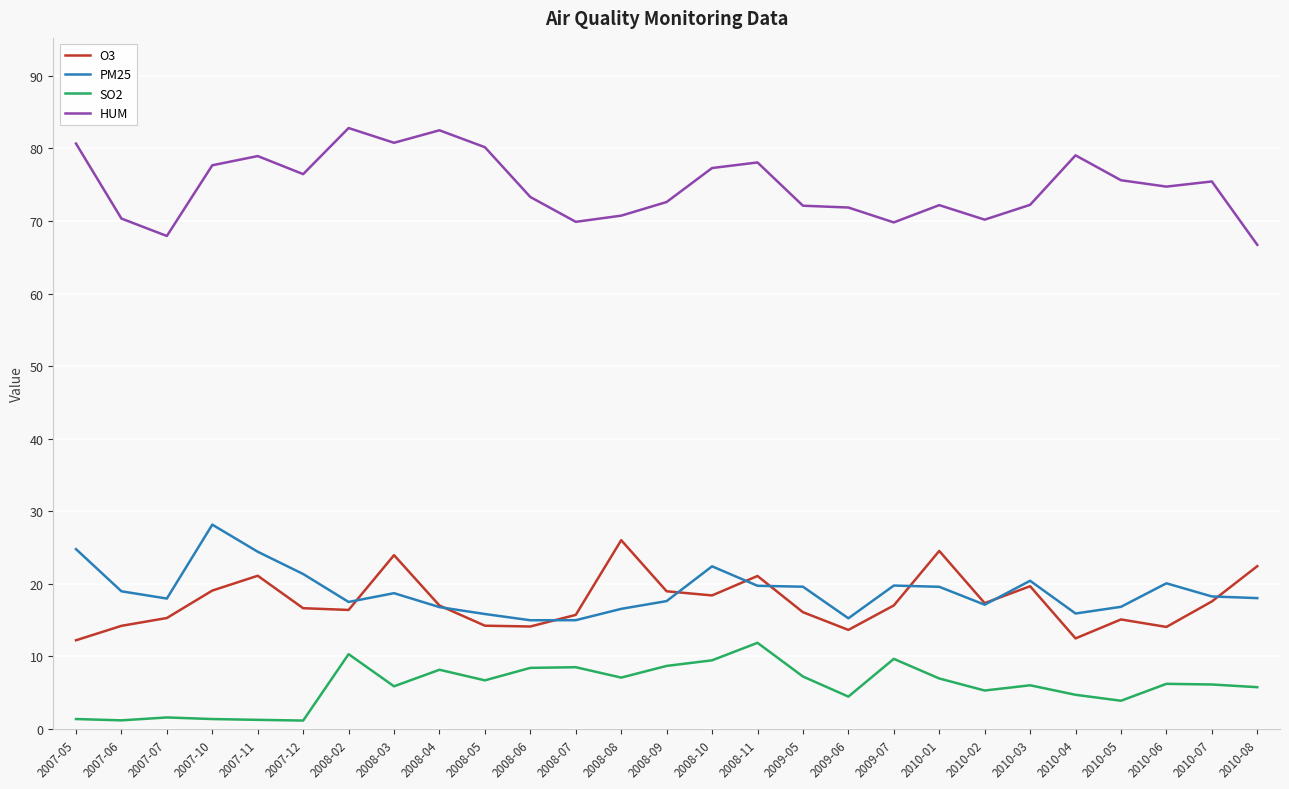

What position from the left is 2008-11?

16